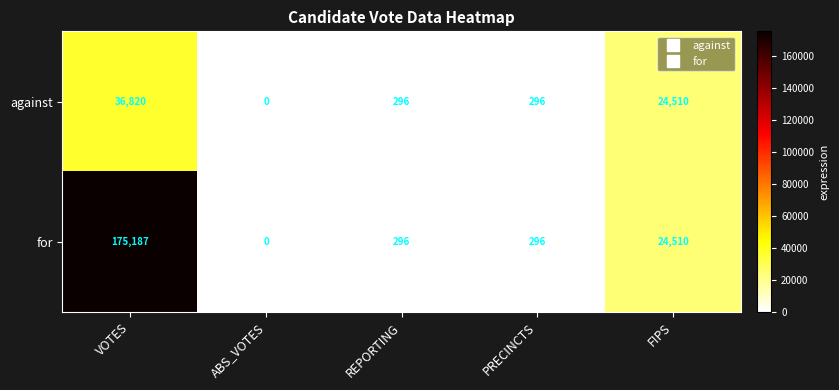

The for series shows 296 at REPORTING. True or false?

True